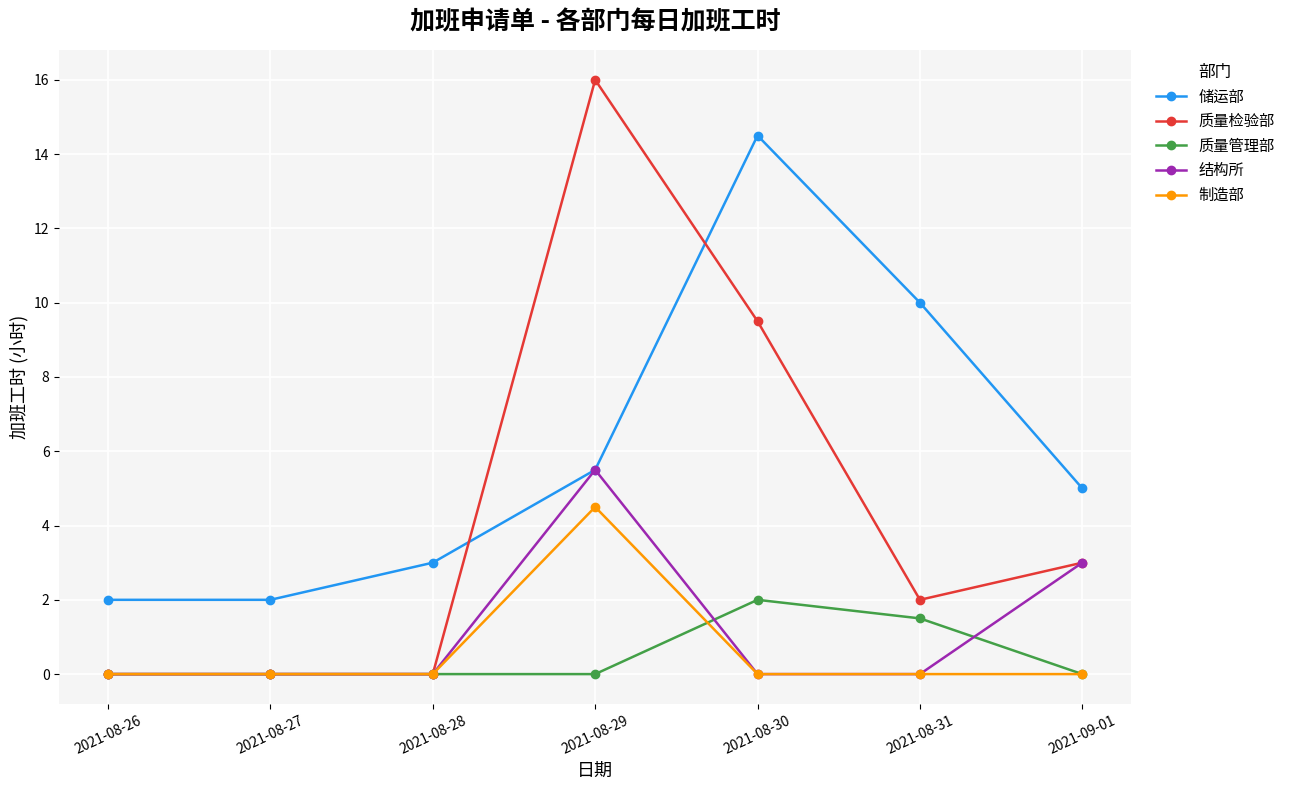

True or false: 制造部 and 储运部 intersect in this chart.

False